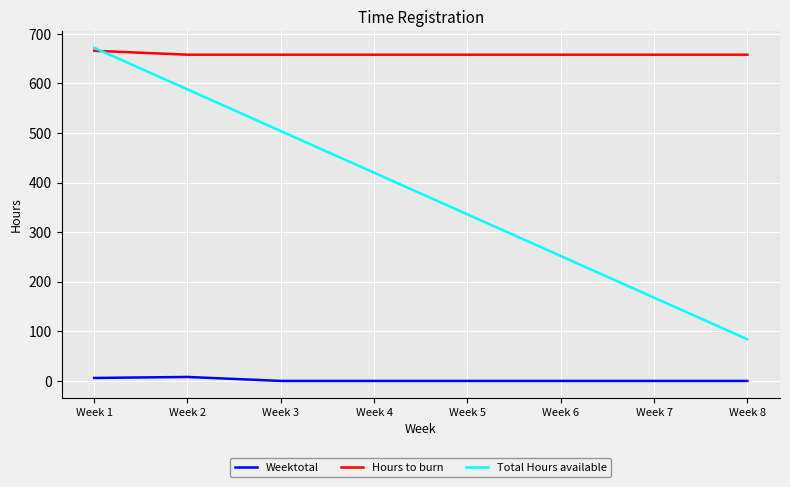

What value does the Total Hours available series have at Week 5?

336